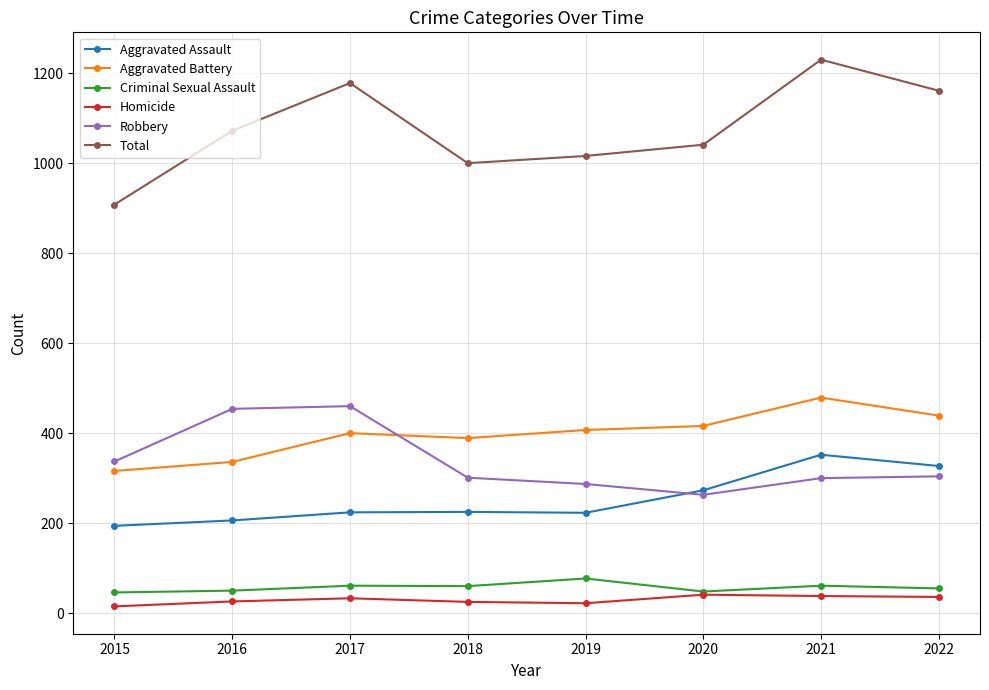

How many values in the Aggravated Battery series are below 407?

4